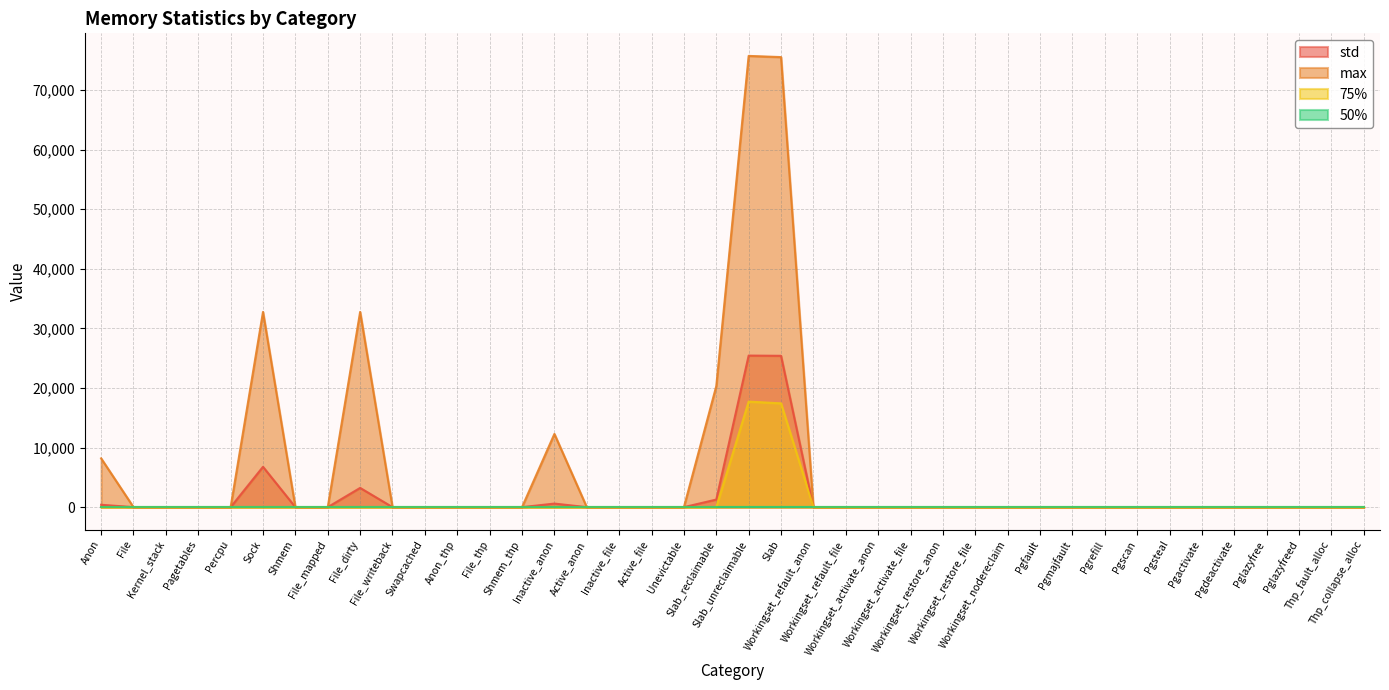

The 75% series shows 0.0 at Inactive_file. True or false?

True